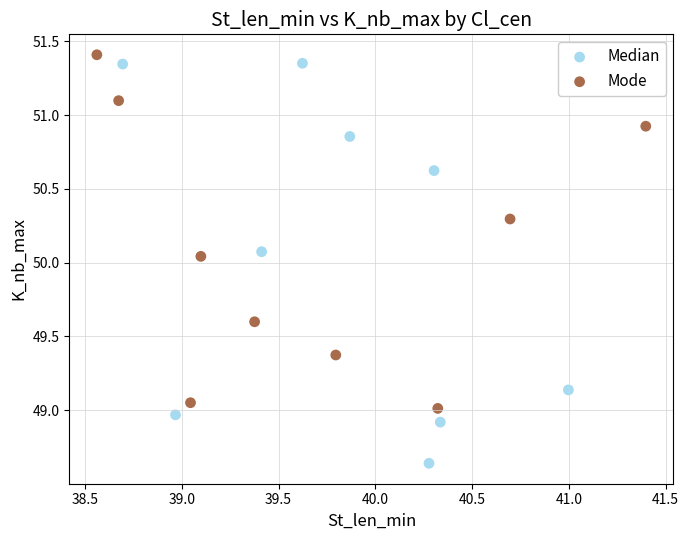

Which series has the largest Y range (max minus min)?

Median